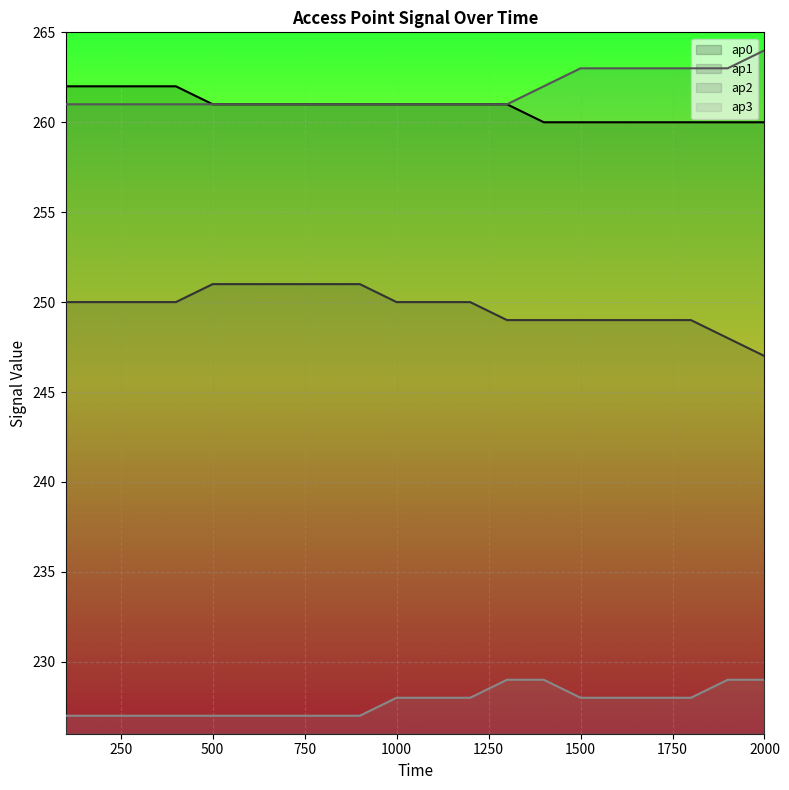

At which label does ap1 reach its minimum?

2000